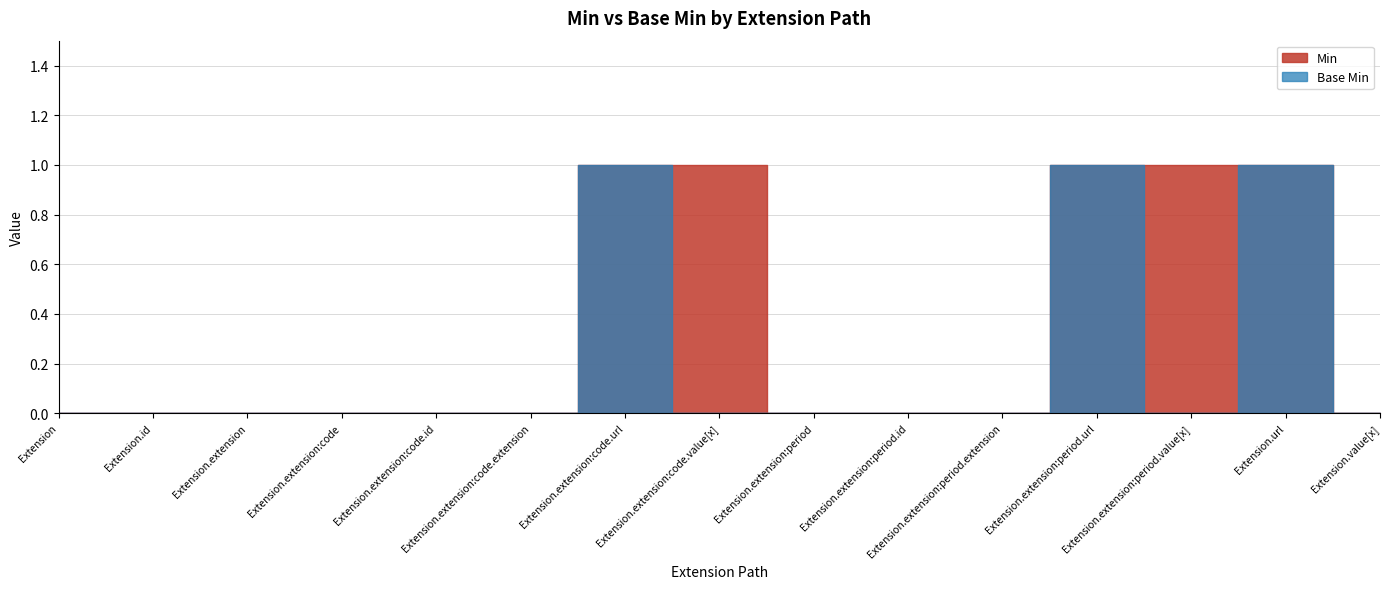

How many Min values are between 0 and 1?

15